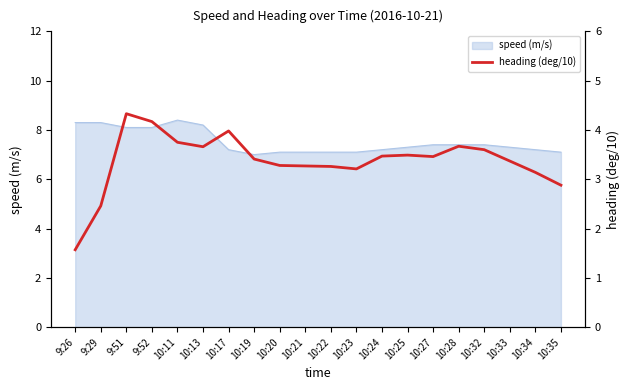

At which label does the data first exceed 3?

9:51